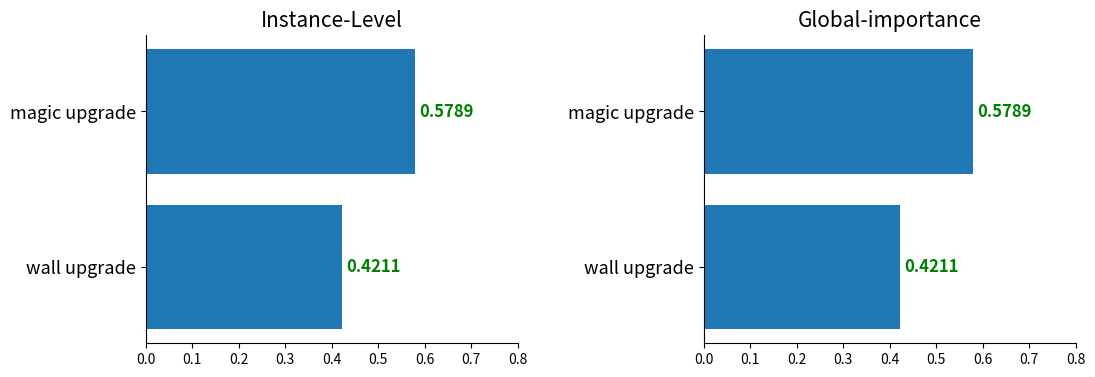

How many bars are there in total?

4